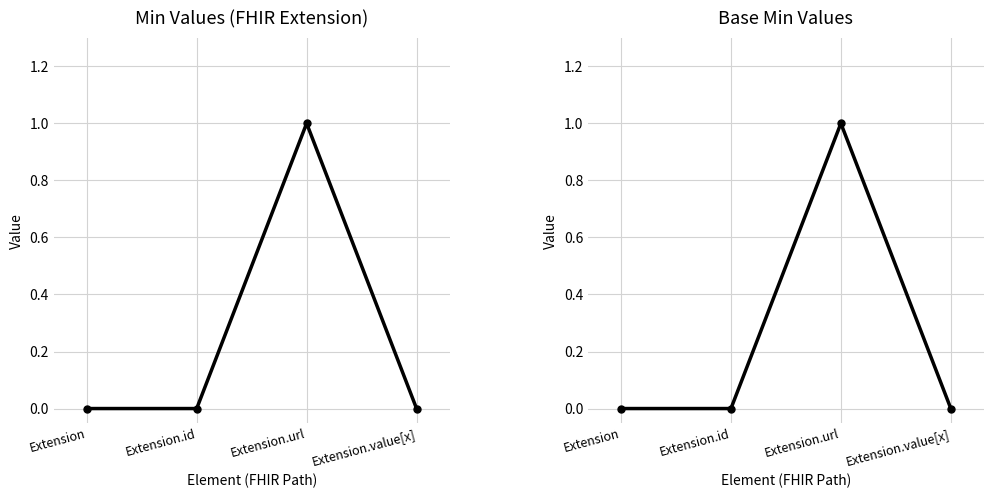

At how many categories does at least one series exceed 0?

1